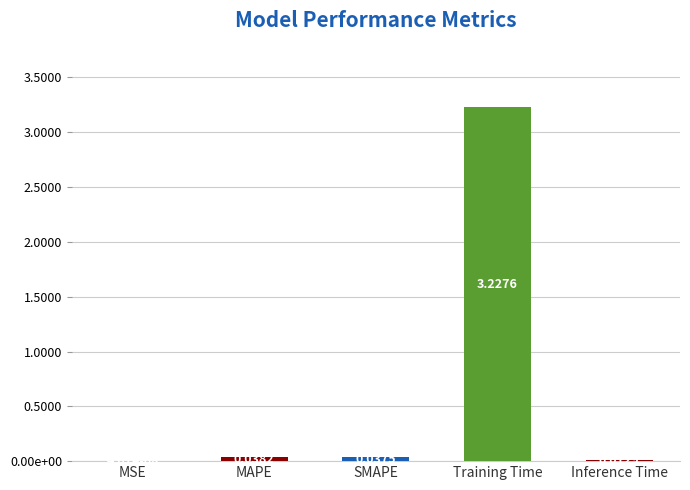

Reading left to right, what are all the values shown in this chart?

0.0	0.0	0.0	3.2	0.0